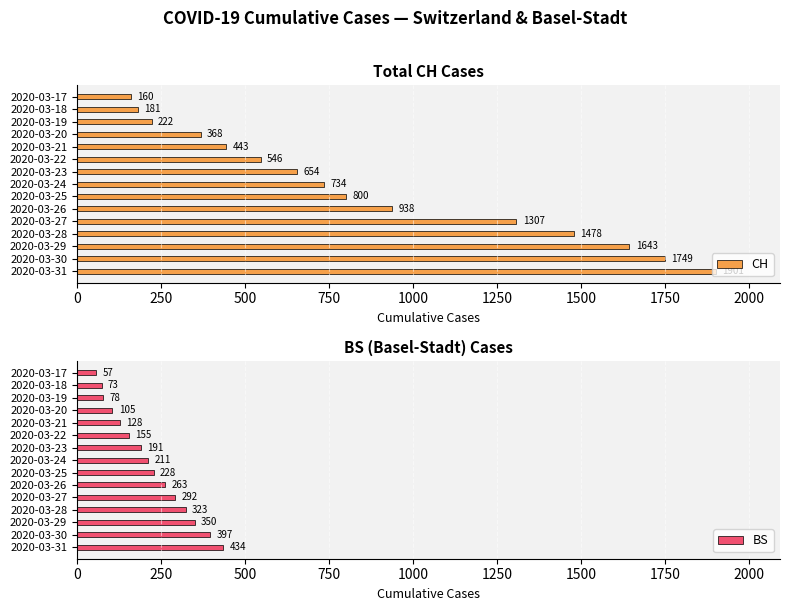

The value of CH at 2020-03-26 is 392. True or false?

False